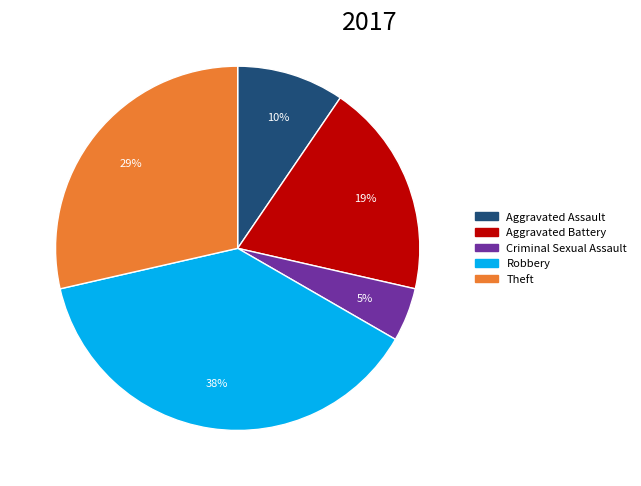

Does any single category account for the majority?

No